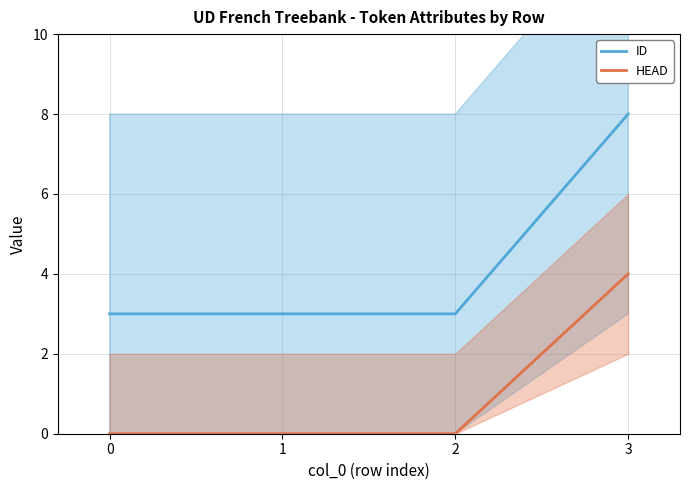

List the series in order of their overall mean, lowest first.

HEAD, ID